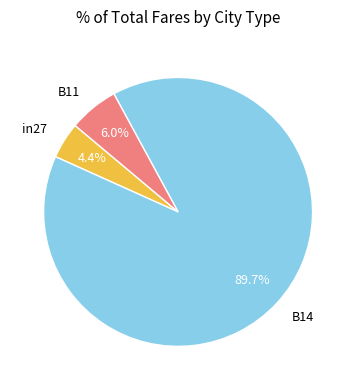

To the nearest percent, what percentage of the pie is B11?

6%